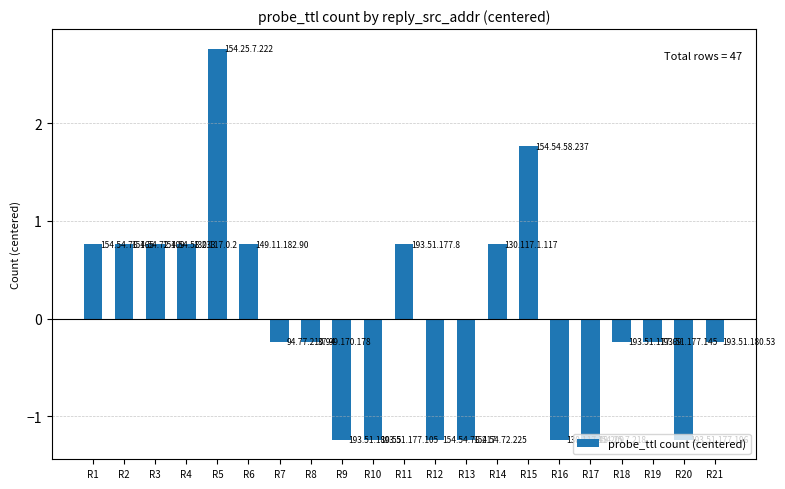

Are the bars horizontal?

No